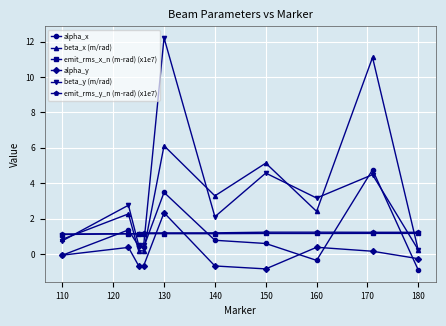

Which series has the widest spread of values?

beta_y (m/rad)